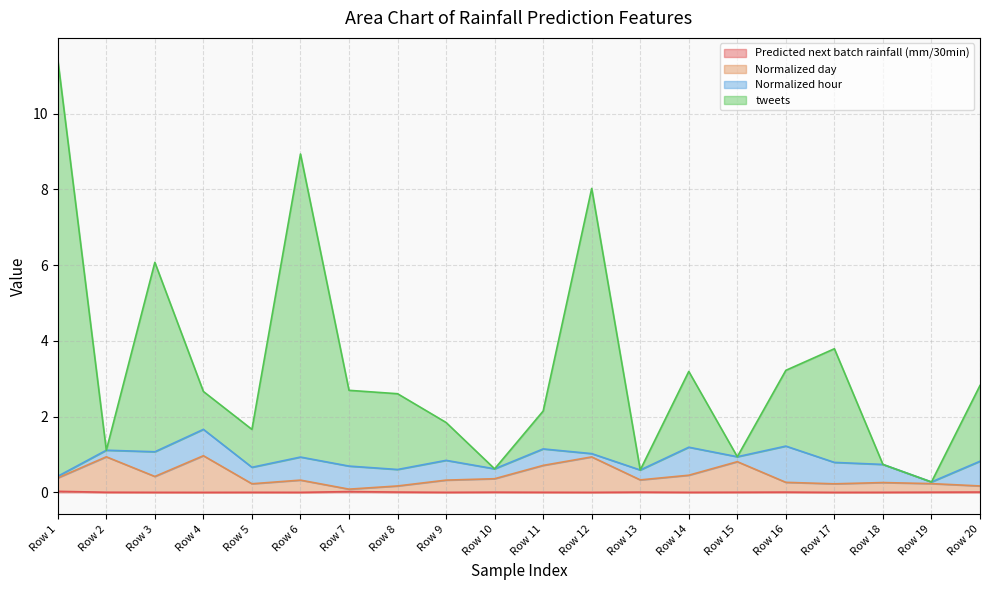

True or false: tweets has more than 2 points higher than both neighbors.

True